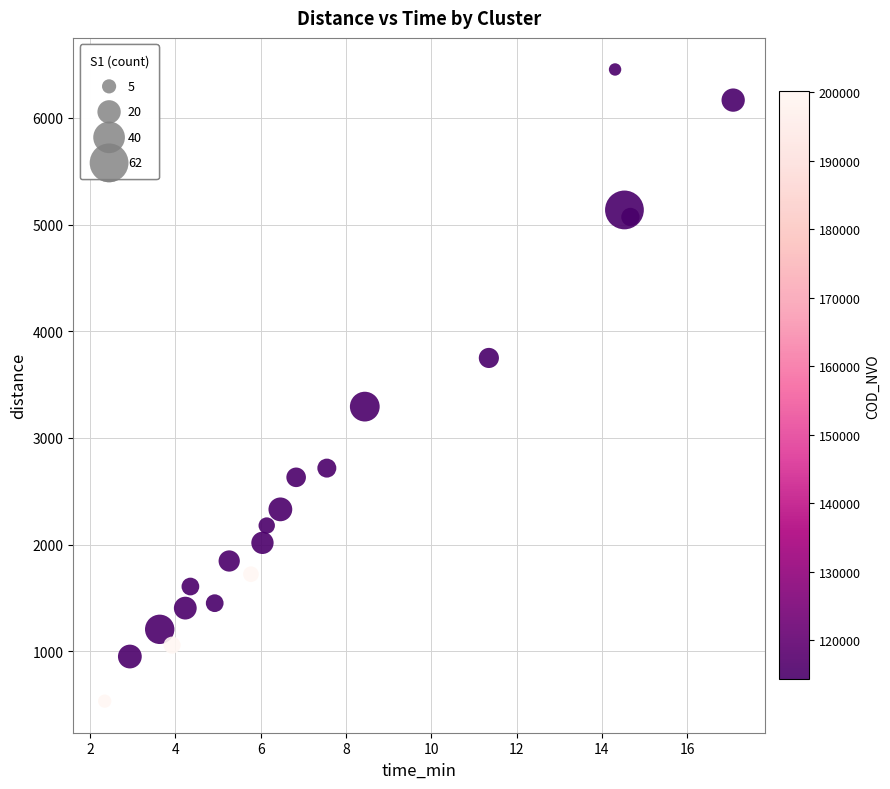

What is the range of Y values (max minus min)?

5922.6